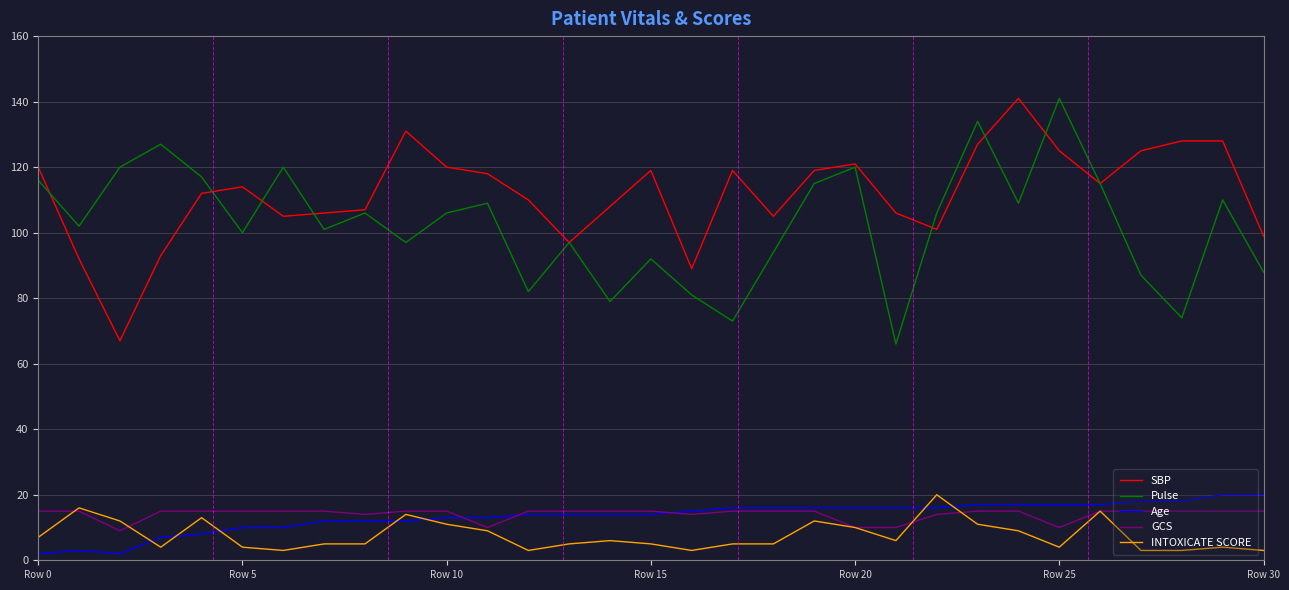

True or false: GCS and Pulse cross at least once.

False